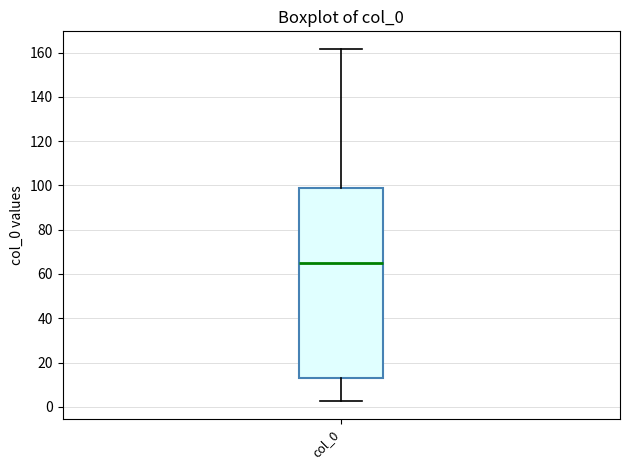

Transcribe this box plot: give where the median line is, the range the box spans, and where the two whiskers end, as read against the y-axis. The values are not printed on the chart, so give them approximately, as read against the axis.

median 66, box 14 to 100, whiskers 2 to 162